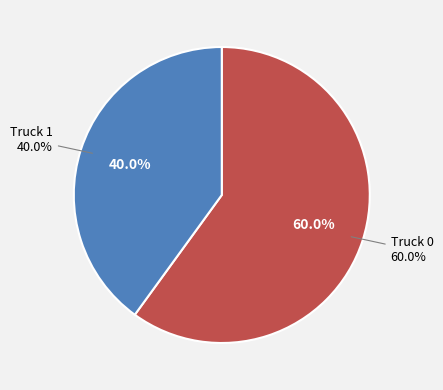

To the nearest percent, what percentage of the pie is Truck 1?

40%